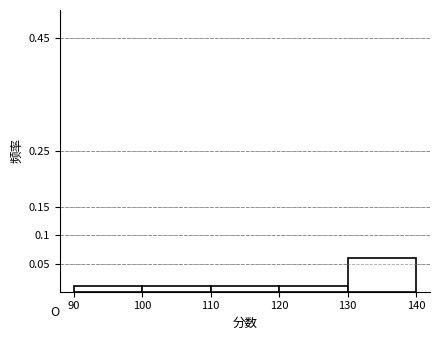

What is the height of the bar covering 120 to 130 on the x-axis? The values are not printed on the chart, so give them approximately, as read against the axis.

0.01